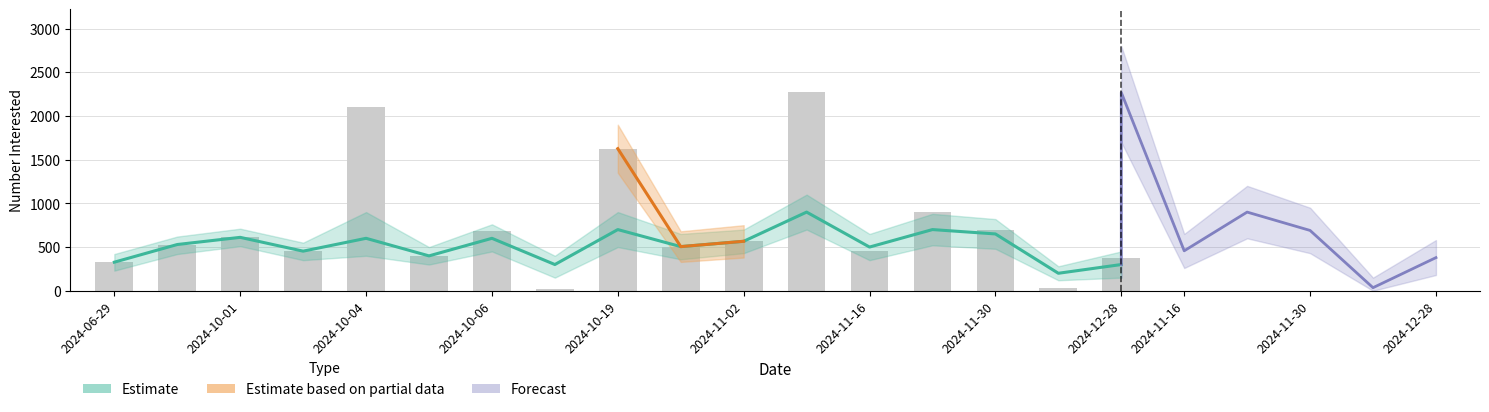

What is the smallest value displayed?

25